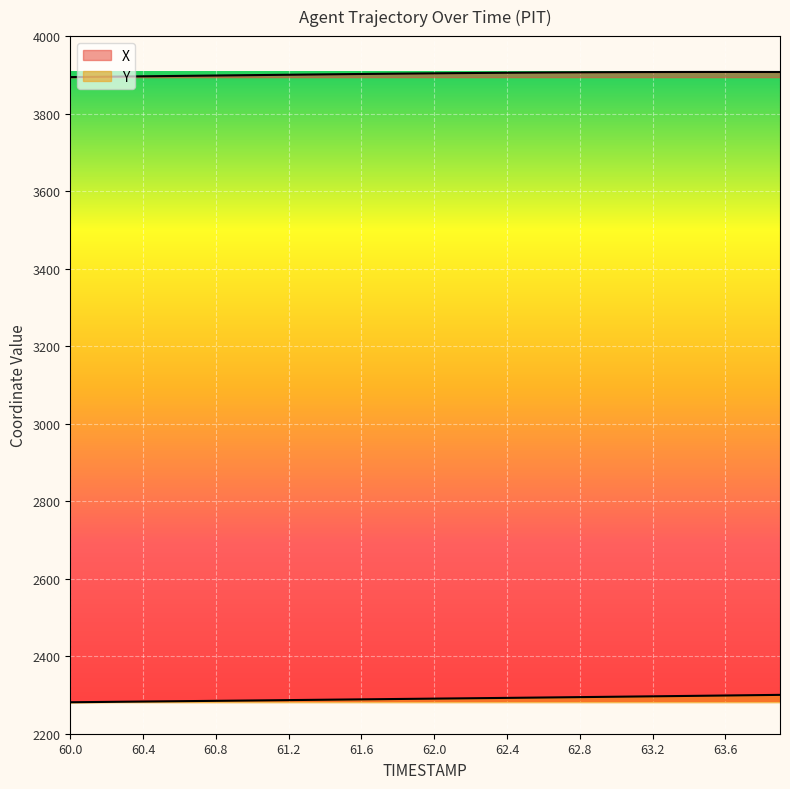

Where is Y nearest to the value 2290?

61.9